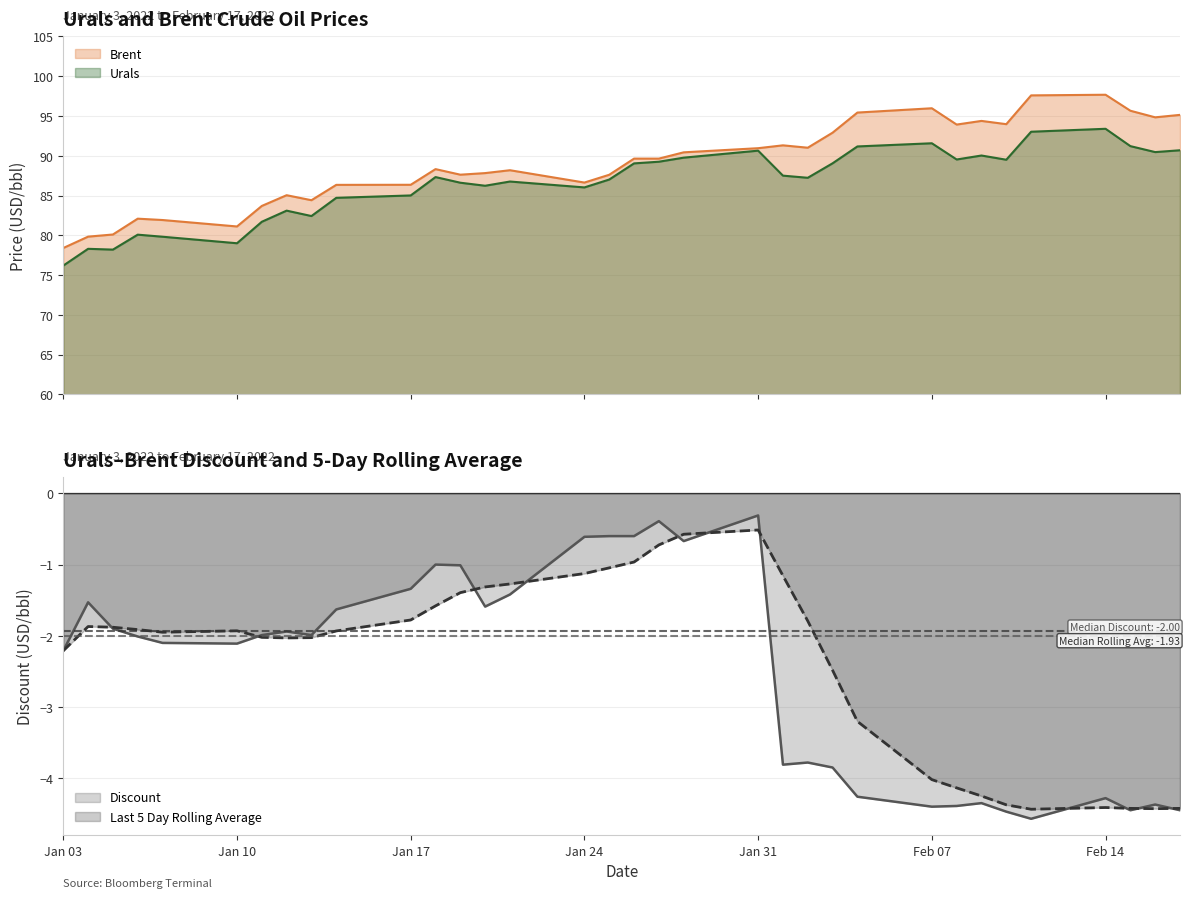

Reading left to right, what are all the values shown in this chart?

Urals: 76.2	78.3	78.2	80.1	79.8	79.0	81.7	83.1	82.4	84.7	85.0	87.3	86.6	86.2	86.8	86.0	87.0	89.0	89.2	89.8	90.6	87.5	87.2	89.0	91.2	91.6	89.5	90.0	89.5	93.0	93.4	91.2	90.5	90.7
Brent: 78.4	79.8	80.1	82.1	81.9	81.1	83.7	85.0	84.4	86.3	86.3	88.3	87.6	87.8	88.2	86.6	87.6	89.6	89.6	90.4	91.0	91.3	91.0	92.9	95.4	96.0	93.9	94.4	94.0	97.6	97.7	95.7	94.8	95.1
Discount: -2.2	-1.5	-1.9	-2.0	-2.1	-2.1	-2.0	-1.9	-2.0	-1.6	-1.3	-1.0	-1.0	-1.6	-1.4	-0.6	-0.6	-0.6	-0.4	-0.7	-0.3	-3.8	-3.8	-3.9	-4.3	-4.4	-4.4	-4.3	-4.5	-4.6	-4.3	-4.5	-4.4	-4.5
Last 5 Day Rolling Average: -2.2	-1.9	-1.9	-1.9	-1.9	-1.9	-2.0	-2.0	-2.0	-1.9	-1.8	-1.6	-1.4	-1.3	-1.3	-1.1	-1.0	-1.0	-0.7	-0.6	-0.5	-1.2	-1.8	-2.5	-3.2	-4.0	-4.1	-4.2	-4.4	-4.4	-4.4	-4.4	-4.4	-4.4